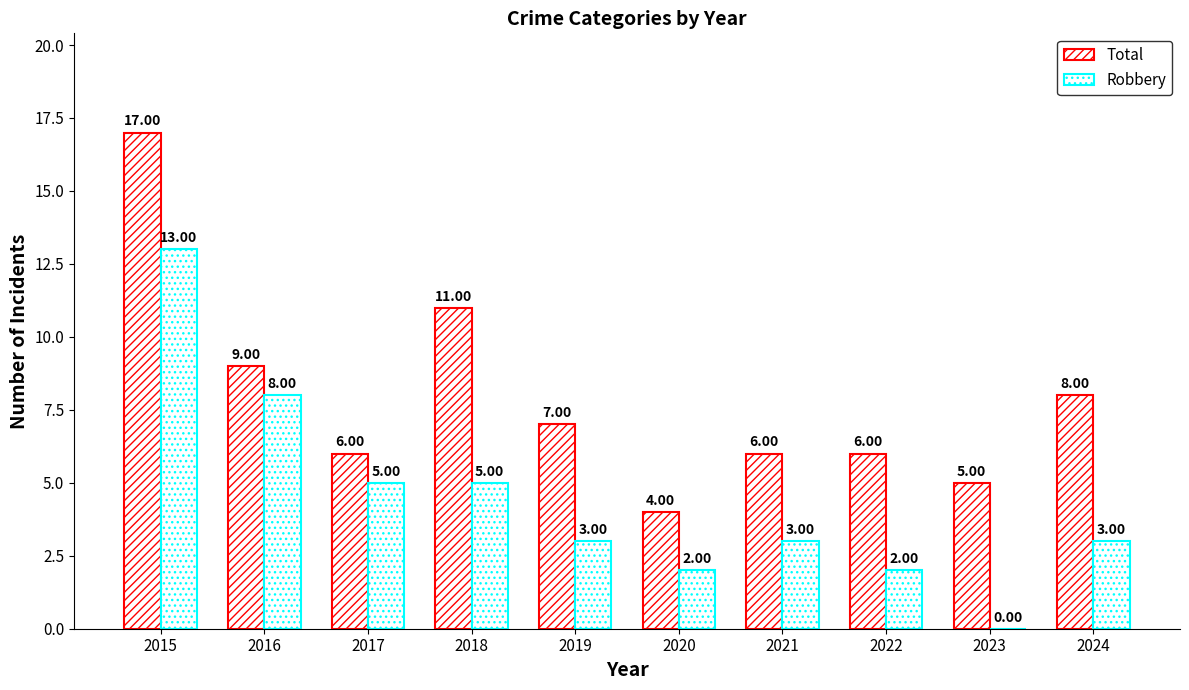

Between 2016 and 2024, which is larger?

2016